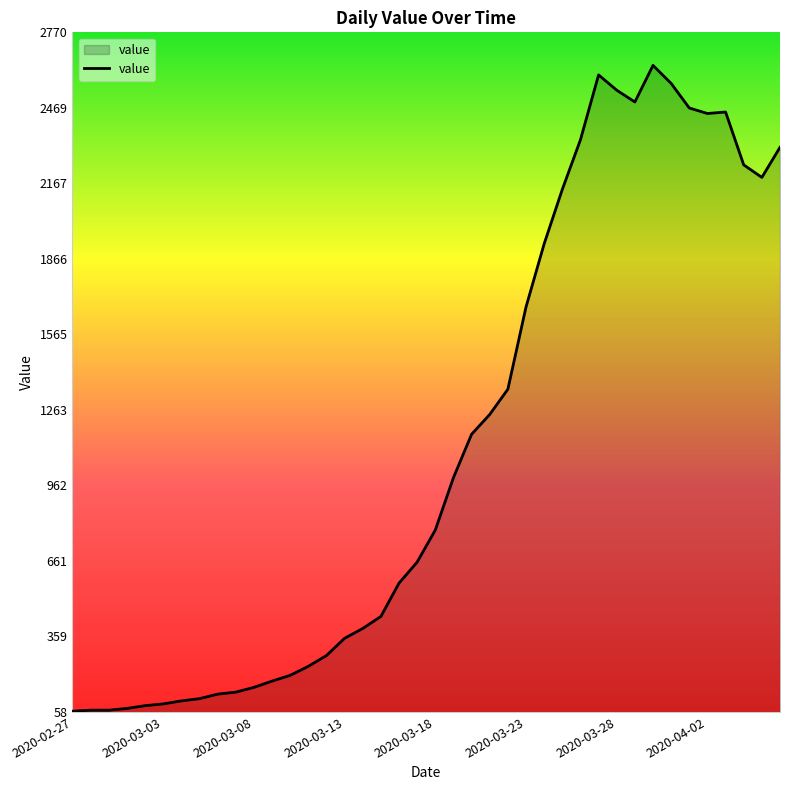

What is the smallest value displayed?

61